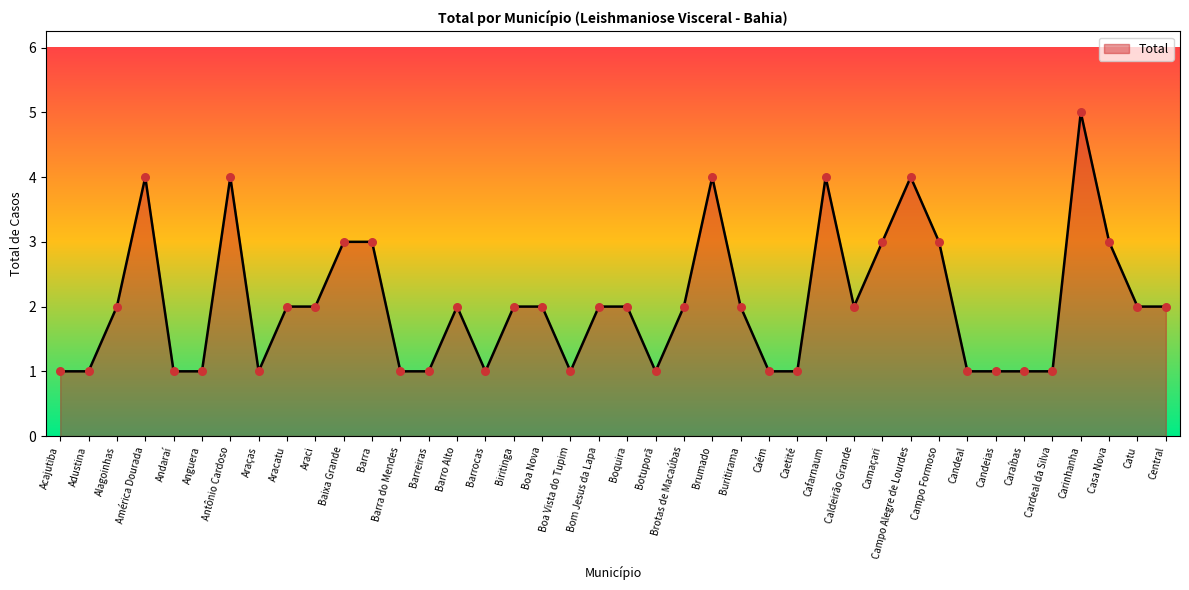

Between Catu and Barra do Mendes, which is larger?

Catu